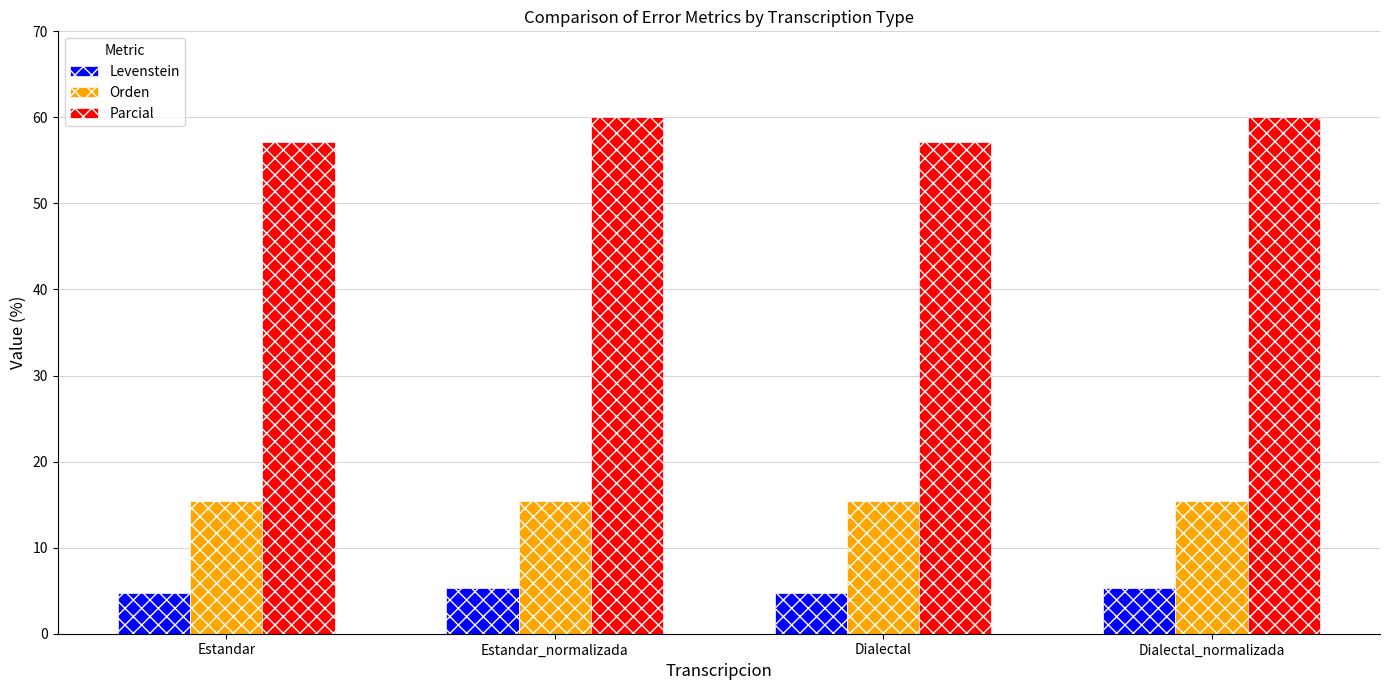

Reading left to right, transcribe all the data shown in this chart.

Levenstein: Estandar=4.8	Estandar_normalizada=5.3	Dialectal=4.8	Dialectal_normalizada=5.3
Orden: Estandar=15.4	Estandar_normalizada=15.4	Dialectal=15.4	Dialectal_normalizada=15.4
Parcial: Estandar=57.1	Estandar_normalizada=60.0	Dialectal=57.1	Dialectal_normalizada=60.0